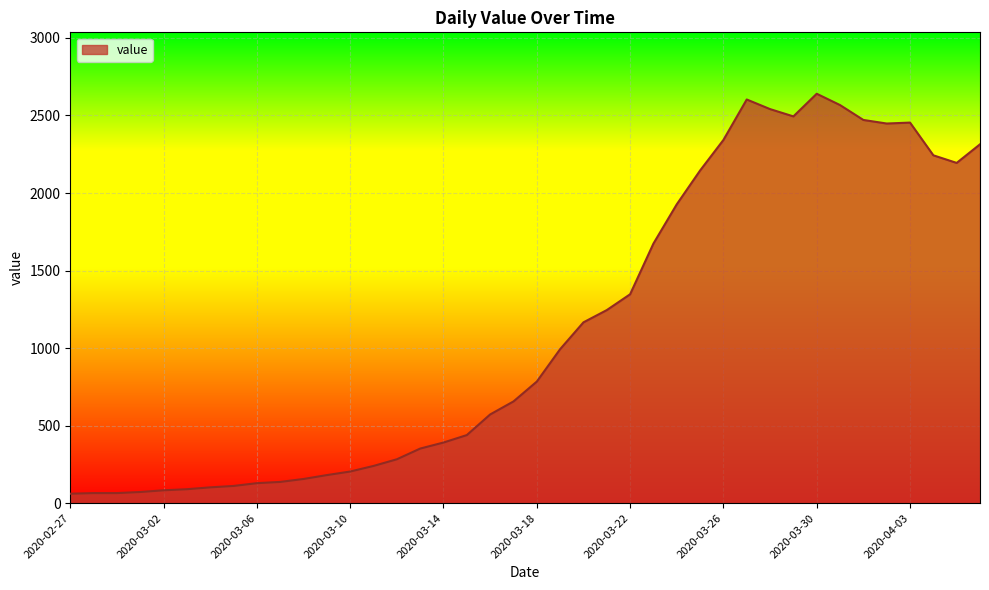

What is the sum of all values?

44981